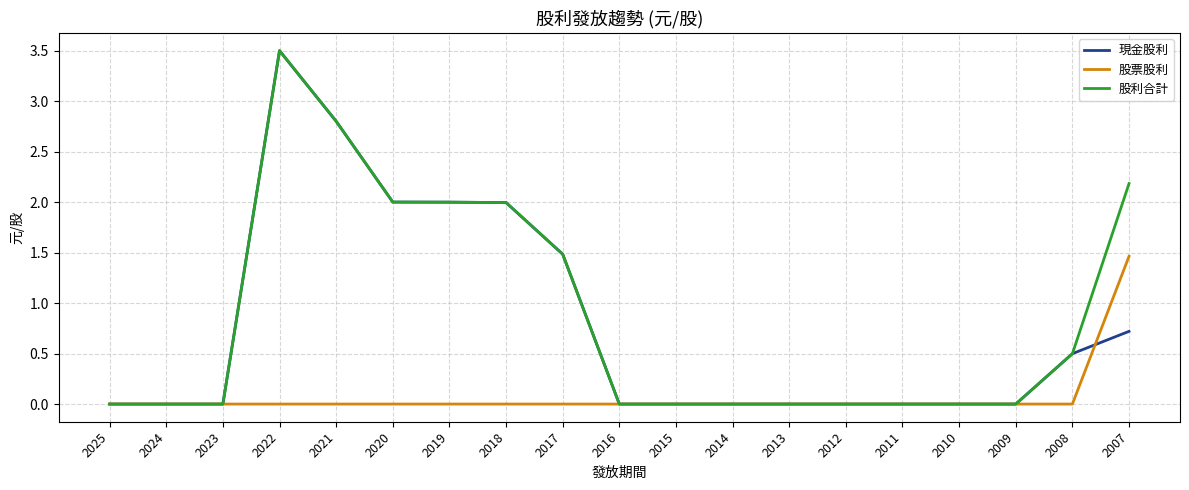

Reading left to right, extract all data points from this chart.

現金股利: 0.0	0.0	0.0	3.5	2.8	2.0	2.0	2.0	1.5	0.0	0.0	0.0	0.0	0.0	0.0	0.0	0.0	0.5	0.7
股票股利: 0.0	0.0	0.0	0.0	0.0	0.0	0.0	0.0	0.0	0.0	0.0	0.0	0.0	0.0	0.0	0.0	0.0	0.0	1.5
股利合計: 0.0	0.0	0.0	3.5	2.8	2.0	2.0	2.0	1.5	0.0	0.0	0.0	0.0	0.0	0.0	0.0	0.0	0.5	2.2